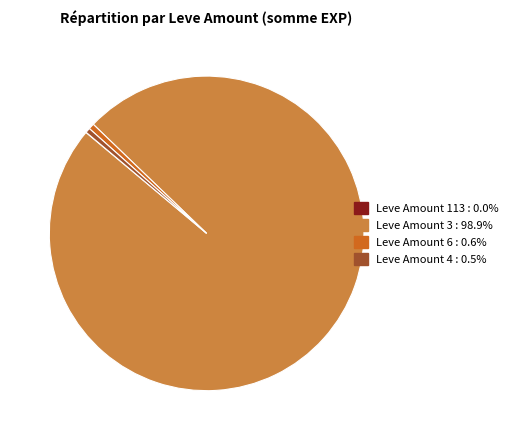

Is Leve Amount 6 : 0.6% the majority of the pie?

No